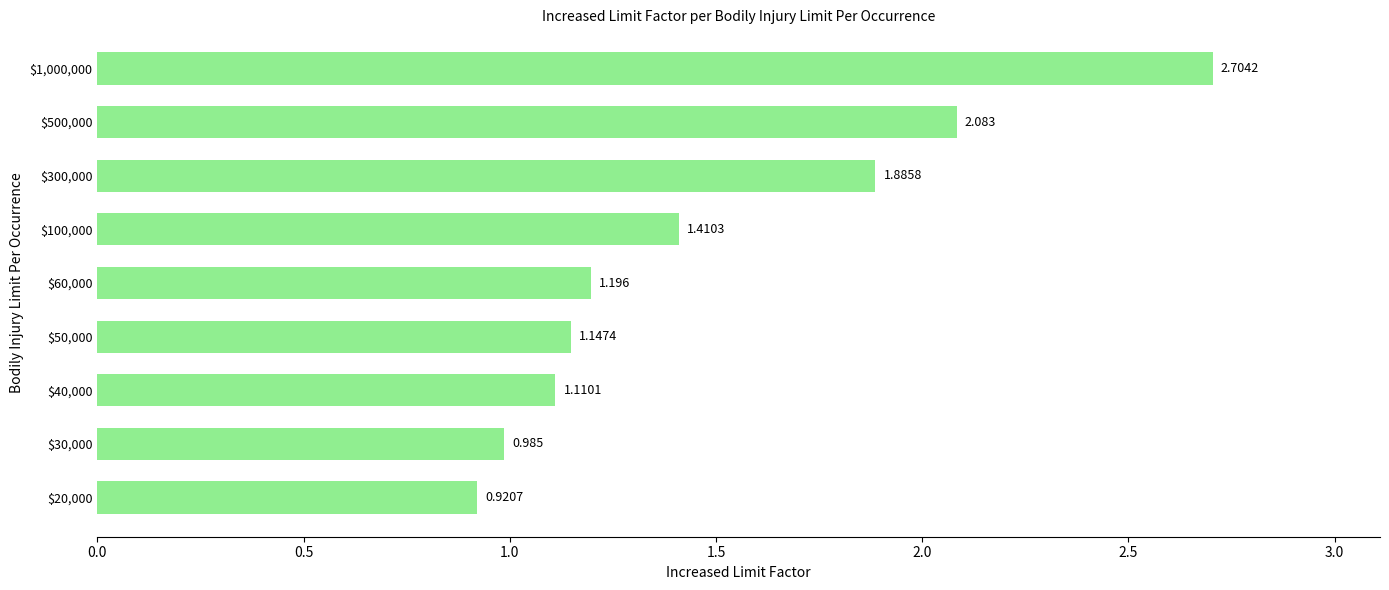

Are the bars horizontal?

Yes